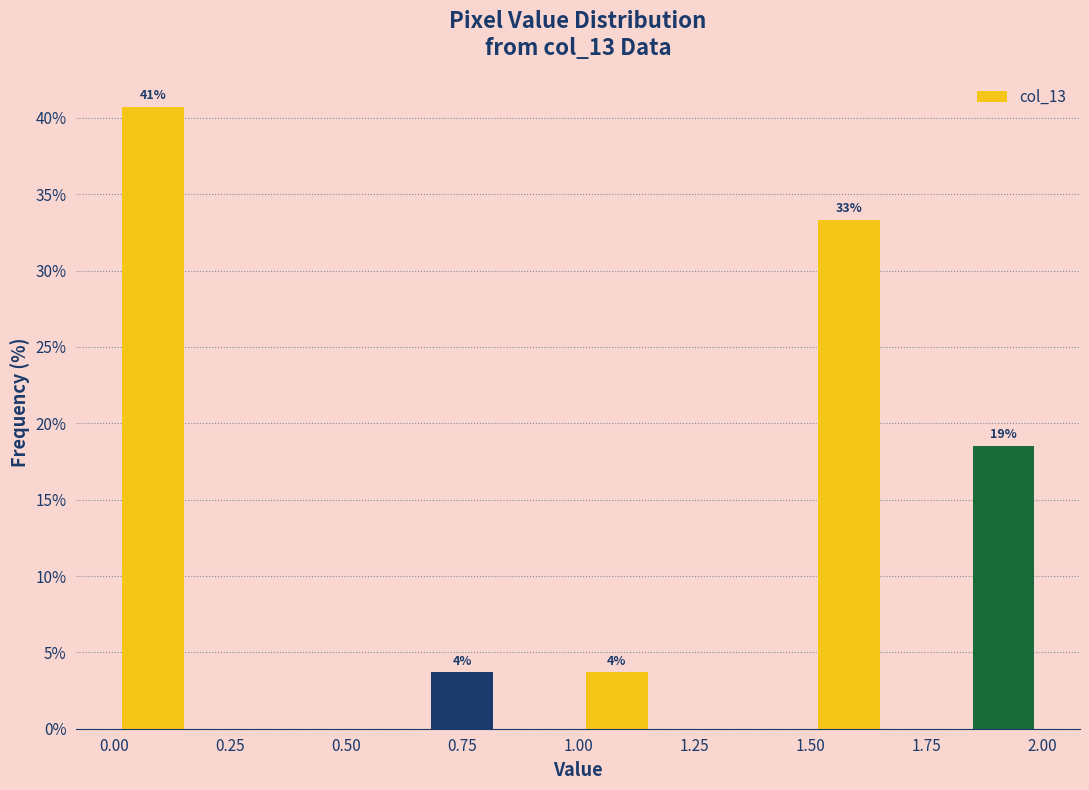

Around what value on the x-axis is the tallest bar? Give the approximate position of its centre, as read against the axis.

0.10